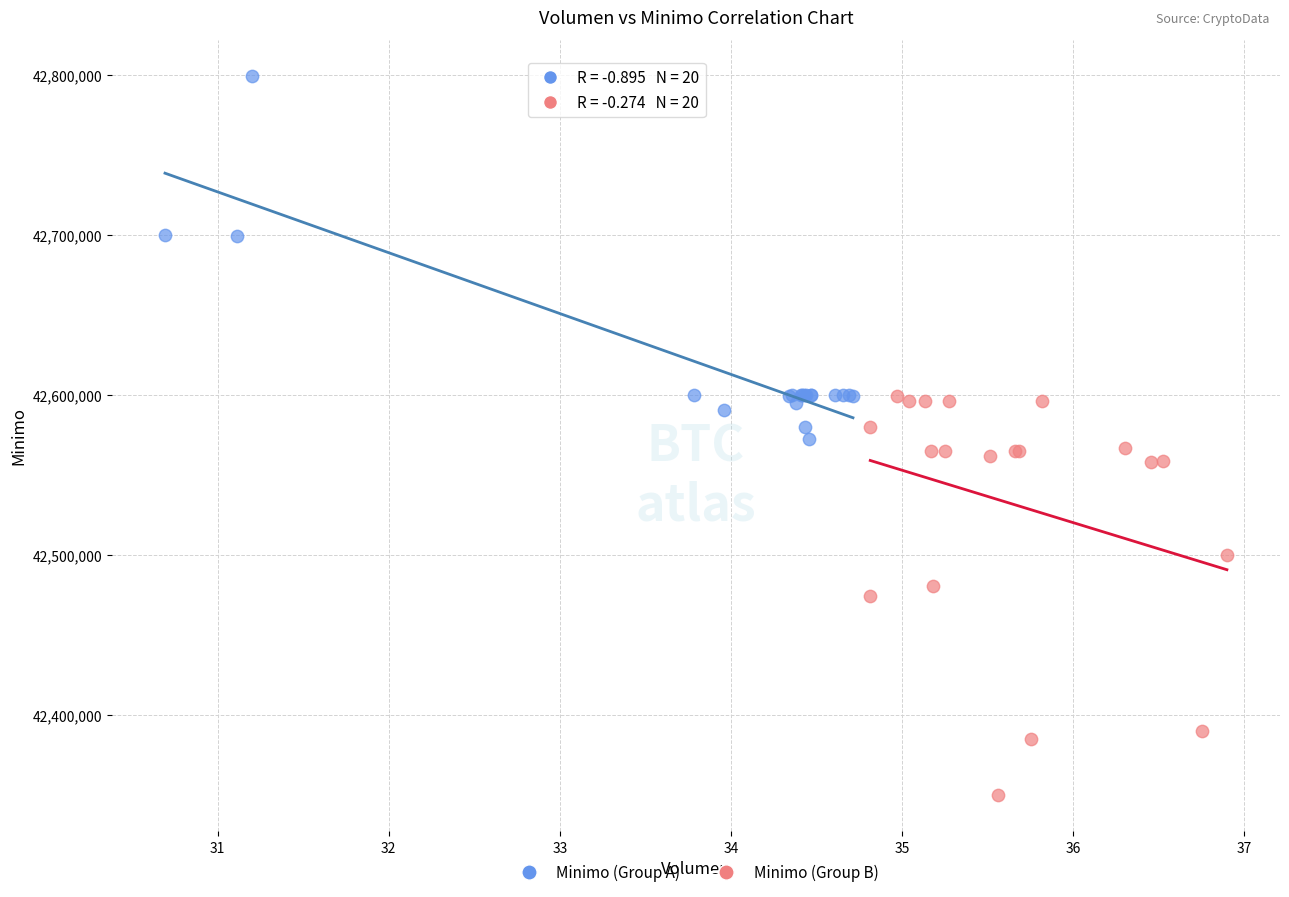

Which series has the widest spread of Y values?

Minimo (Group B)